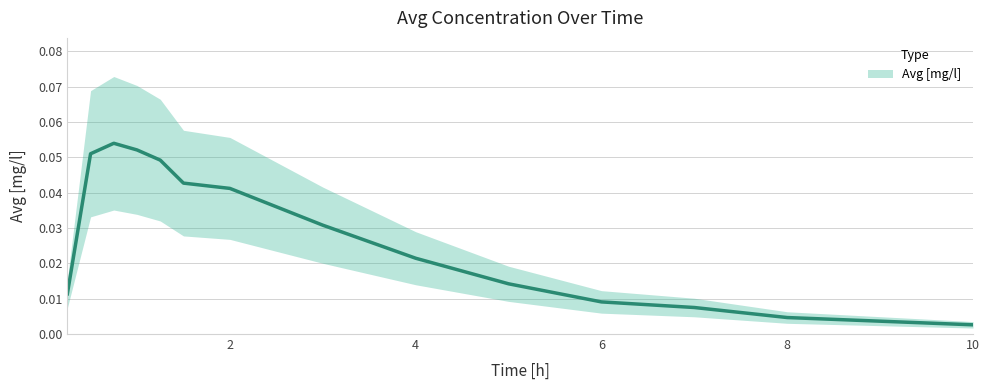

What is the label of the 2nd point from the left?

0.5